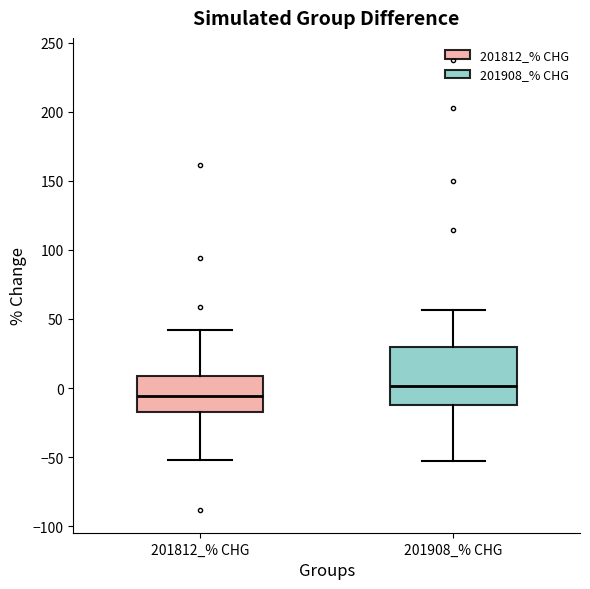

Where is the upper edge of the box for 201908_% CHG on the y-axis? The values are not printed on the chart, so give them approximately, as read against the axis.

30